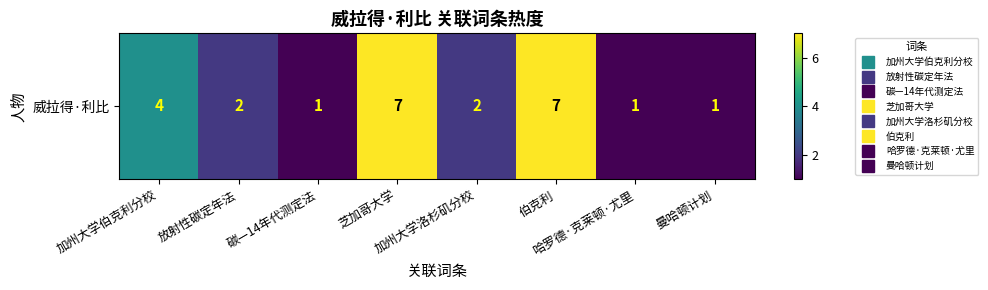

What is the smallest value displayed?

1